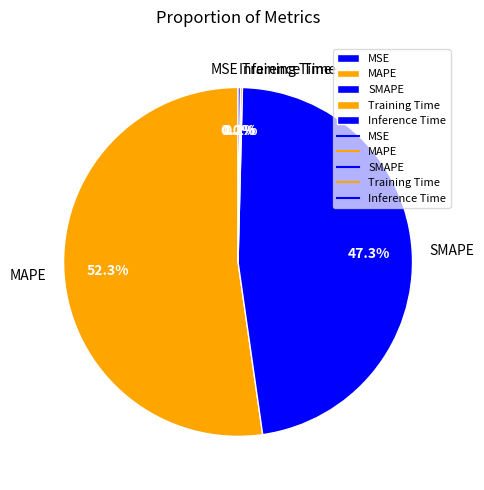

What is the majority slice?

MAPE